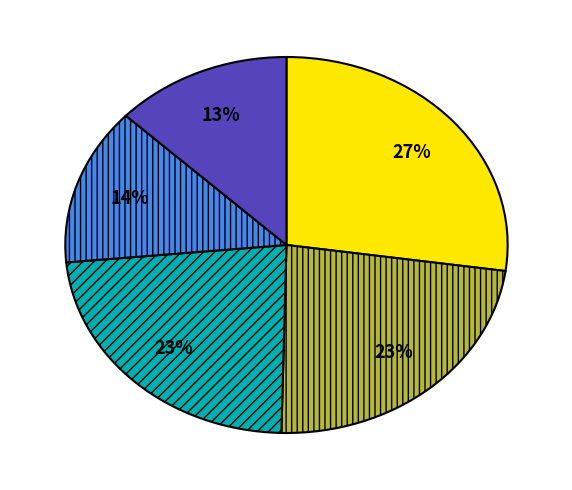

Is there a majority slice in this chart?

No